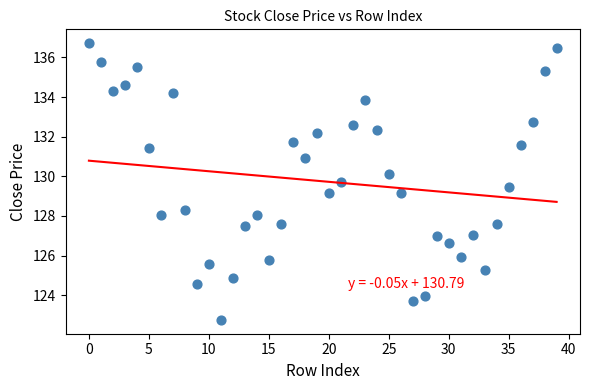

What is the range of Y values (max minus min)?

14.0